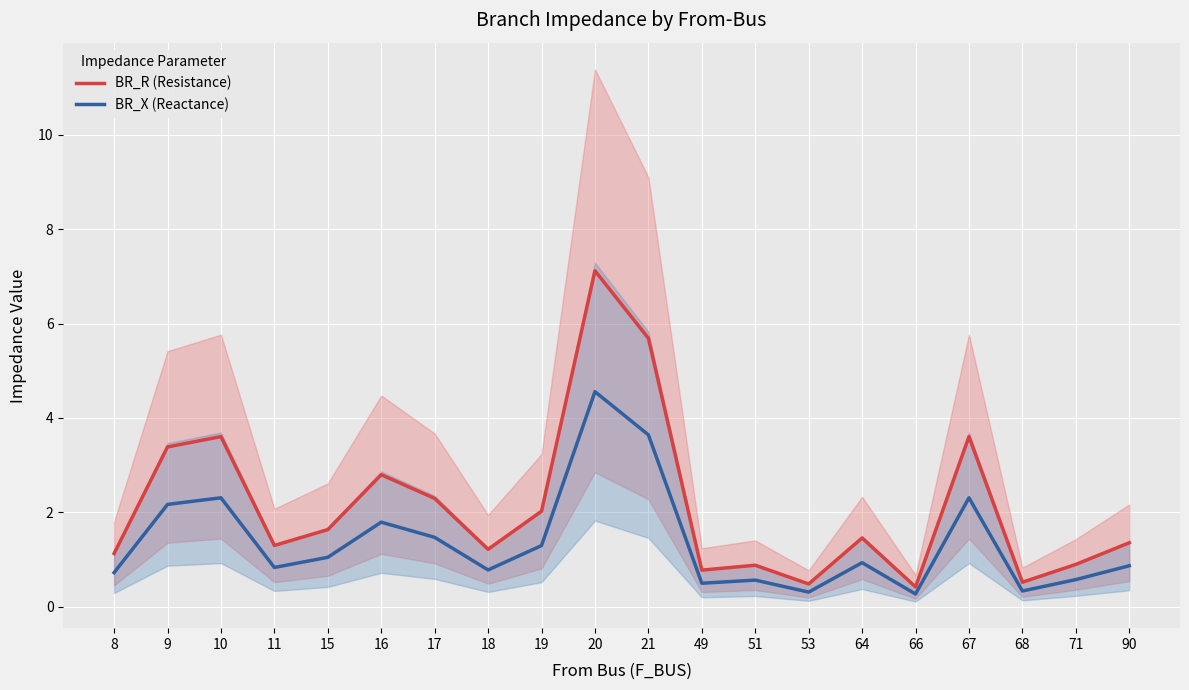

Rank the categories by BR_X (Reactance) value from highest to lowest.

20, 21, 10, 67, 9, 16, 17, 19, 15, 64, 90, 11, 18, 8, 71, 51, 49, 68, 53, 66